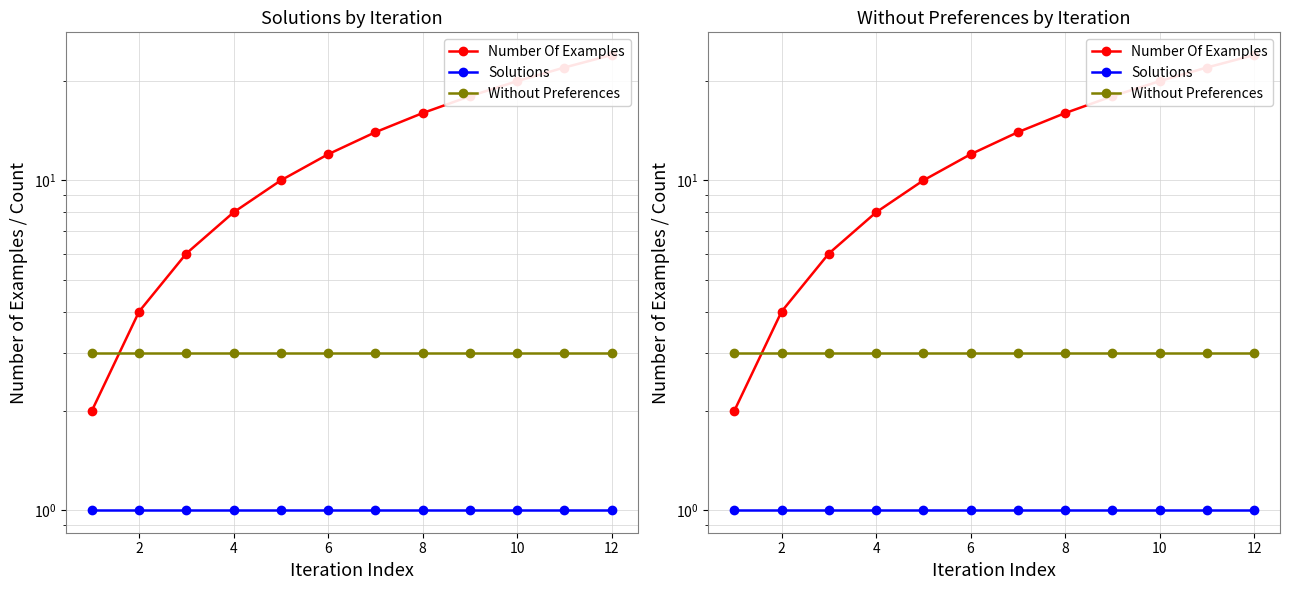

The value of Without Preferences at 12 is 3. True or false?

True